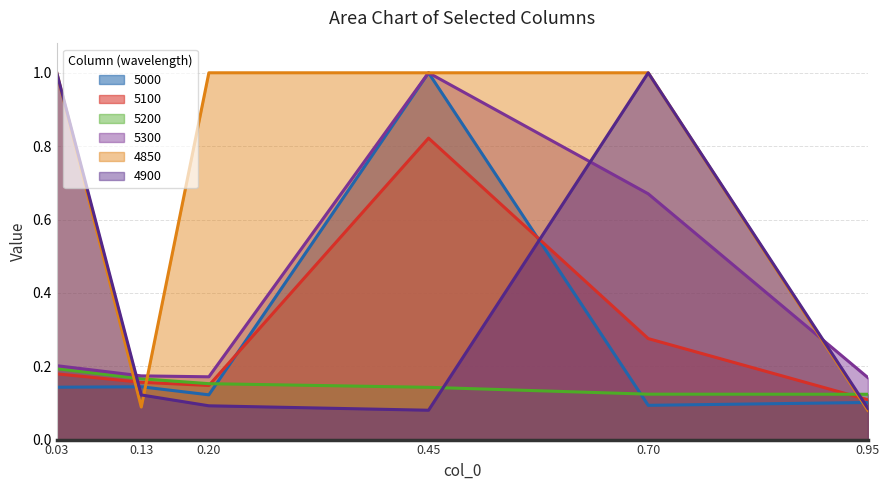

What is the minimum value for 5200?

0.1